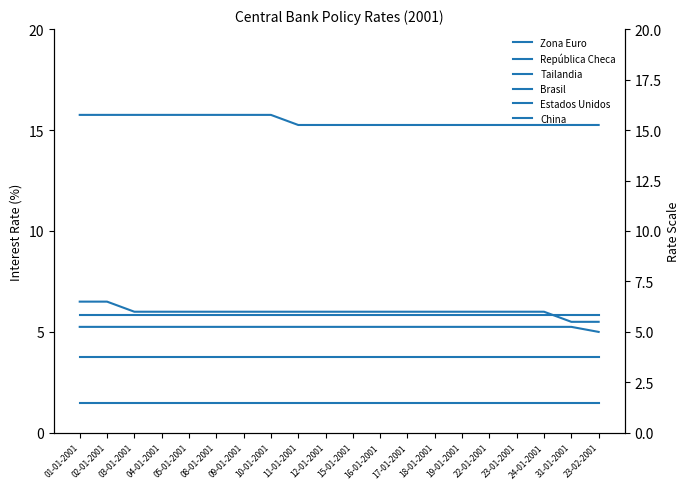

Which has a higher value, 24-01-2001 or 08-01-2001?

24-01-2001